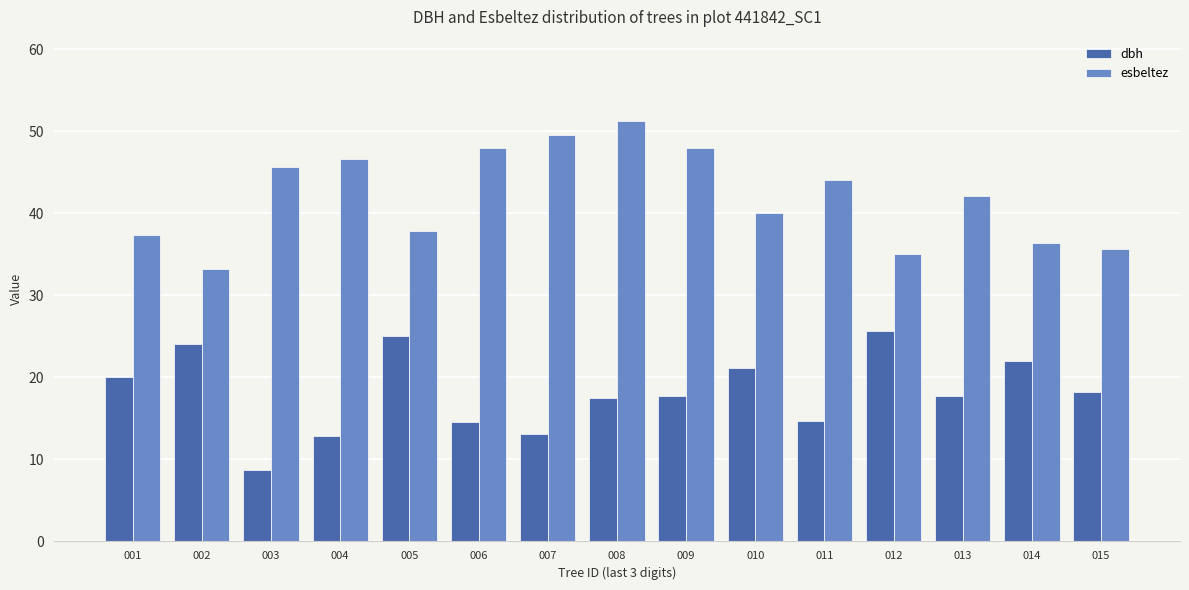

The esbeltez series shows 28.5 at 013. True or false?

False